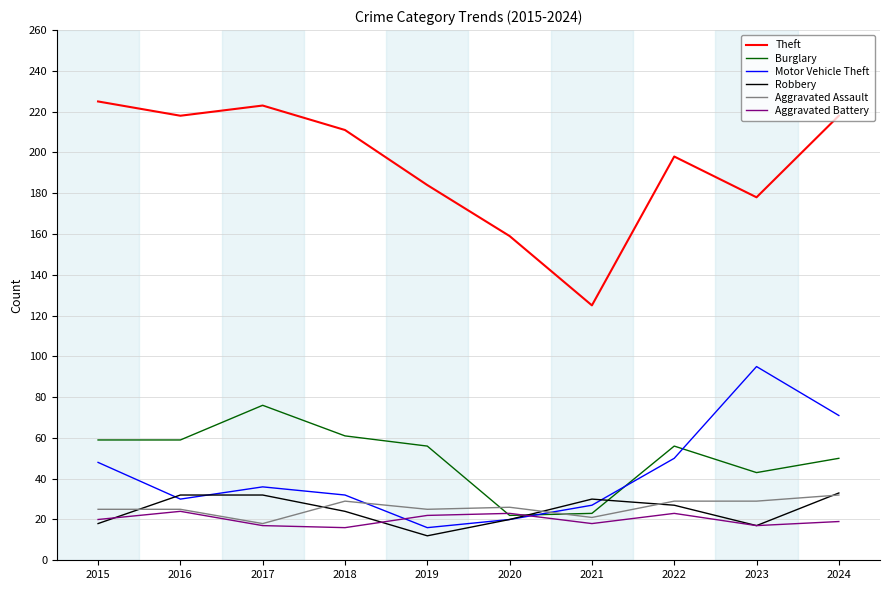

At which category is the sum across all series the highest?

2024